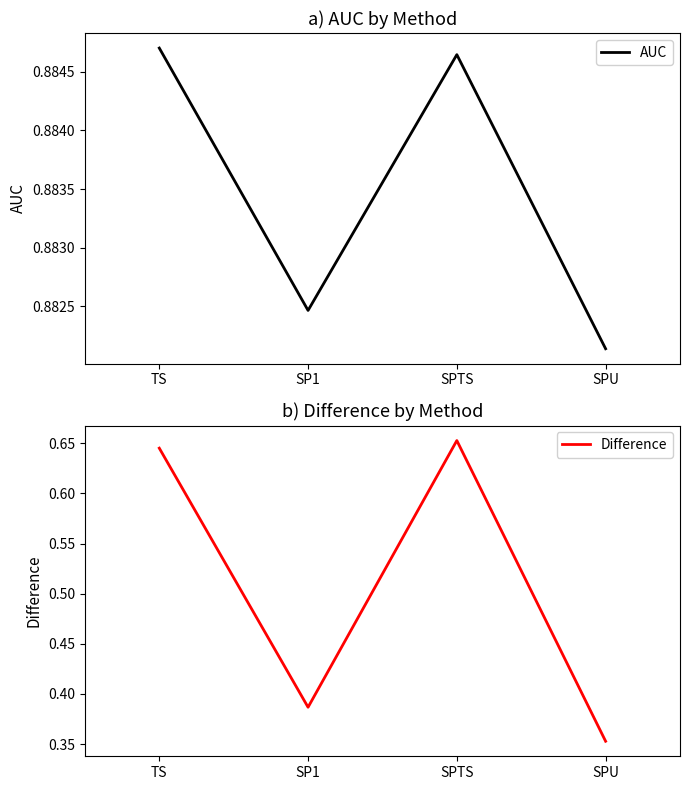

Which series changed the most between SP1 and SPTS?

Difference